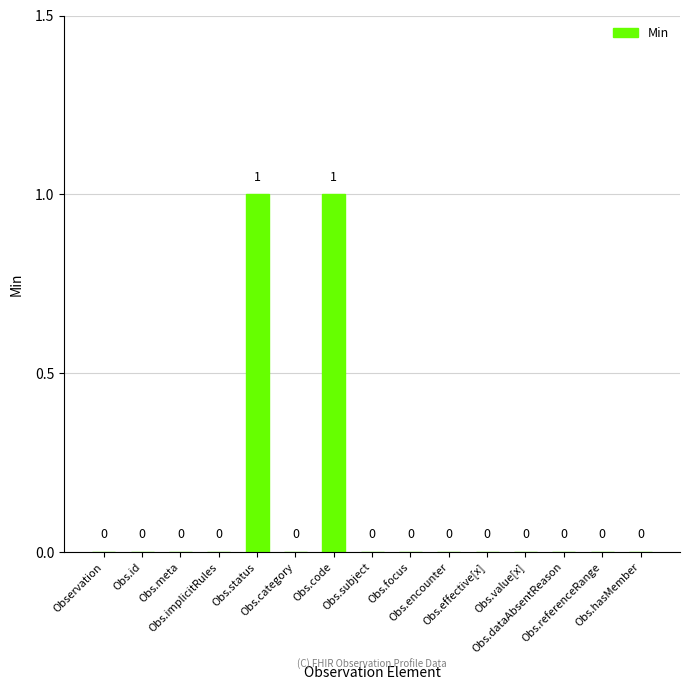

How many values are between 0 and 1?

15